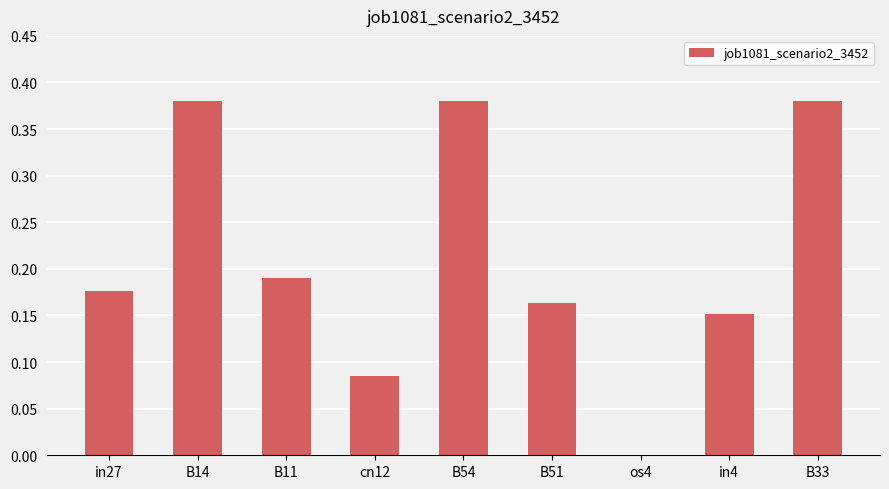

At which label is the value closest to 0?

os4